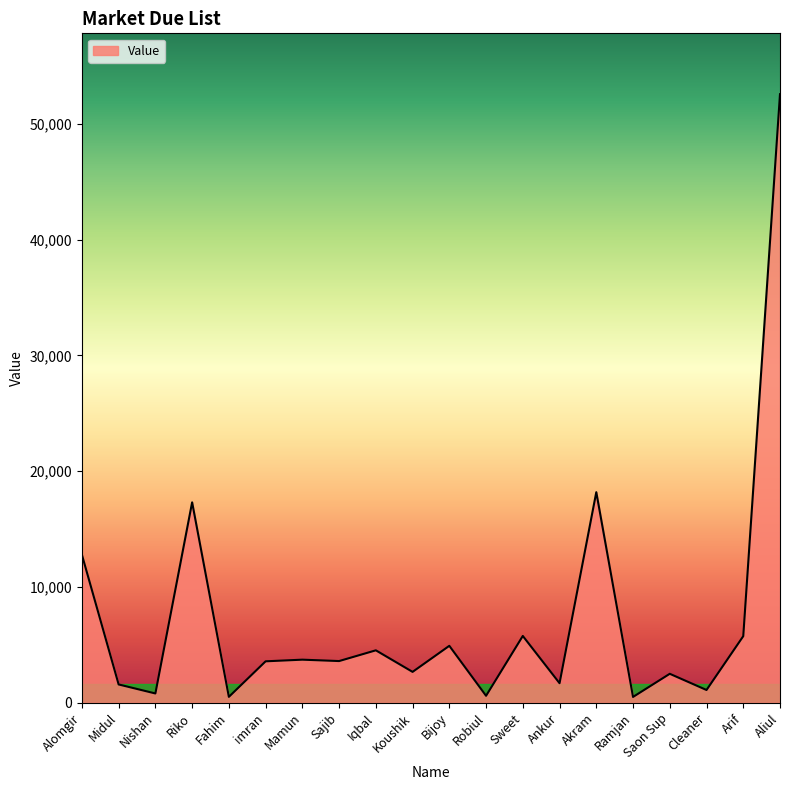

The chart shows a value of 600 at Robiul. True or false?

True